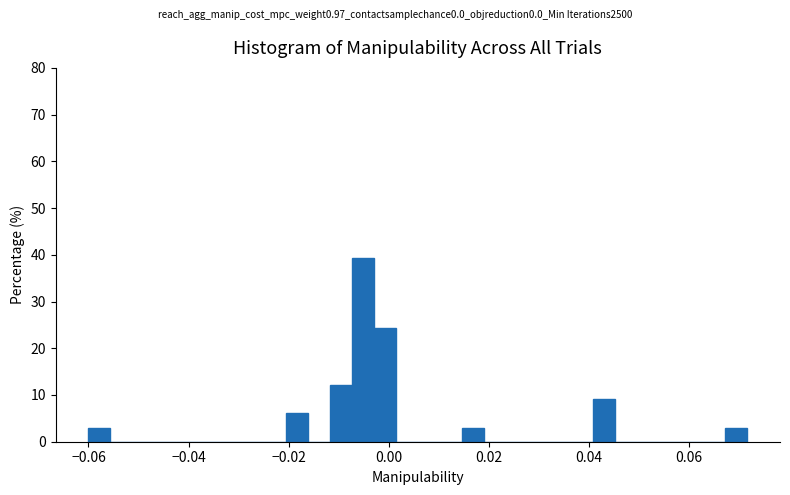

Around what value on the x-axis is the tallest bar? Give the approximate position of its centre, as read against the axis.

-0.006